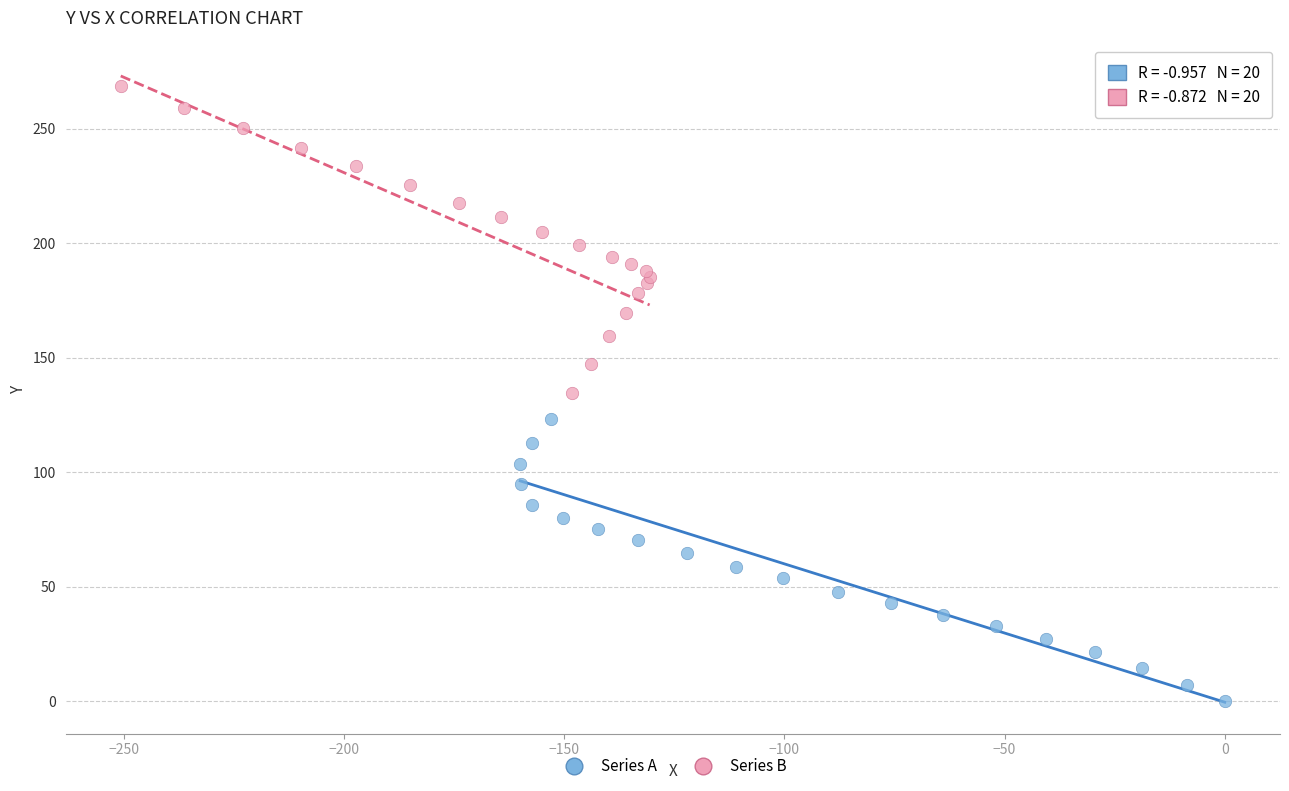

Which series reaches the maximum Y coordinate?

Series B